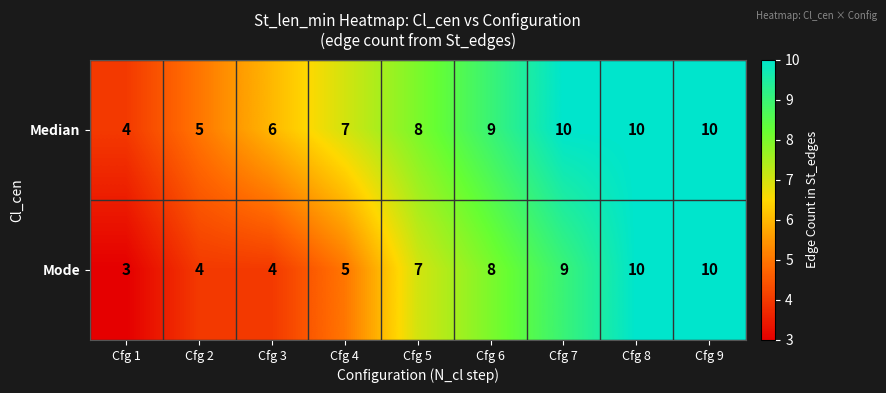

What is the difference between the highest and lowest values at Cfg 1?

1